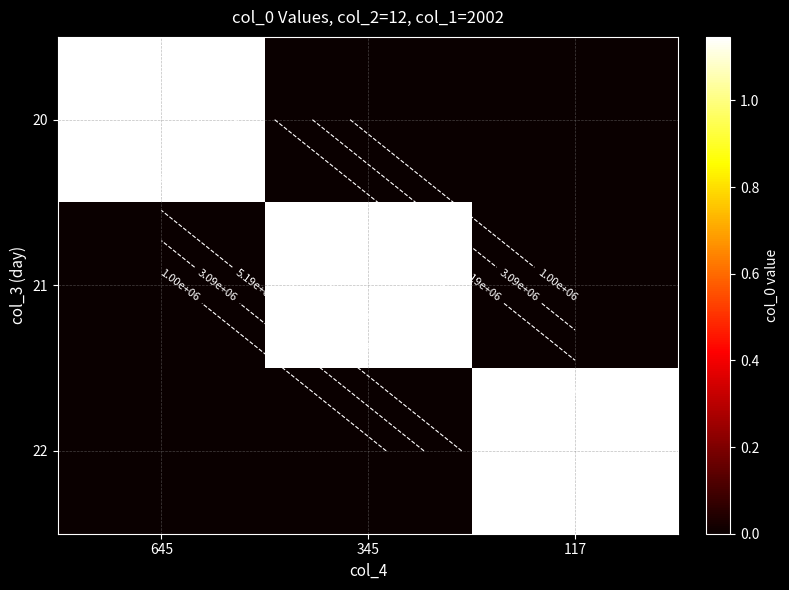

The value of 21 at 645 is -5906770. True or false?

False